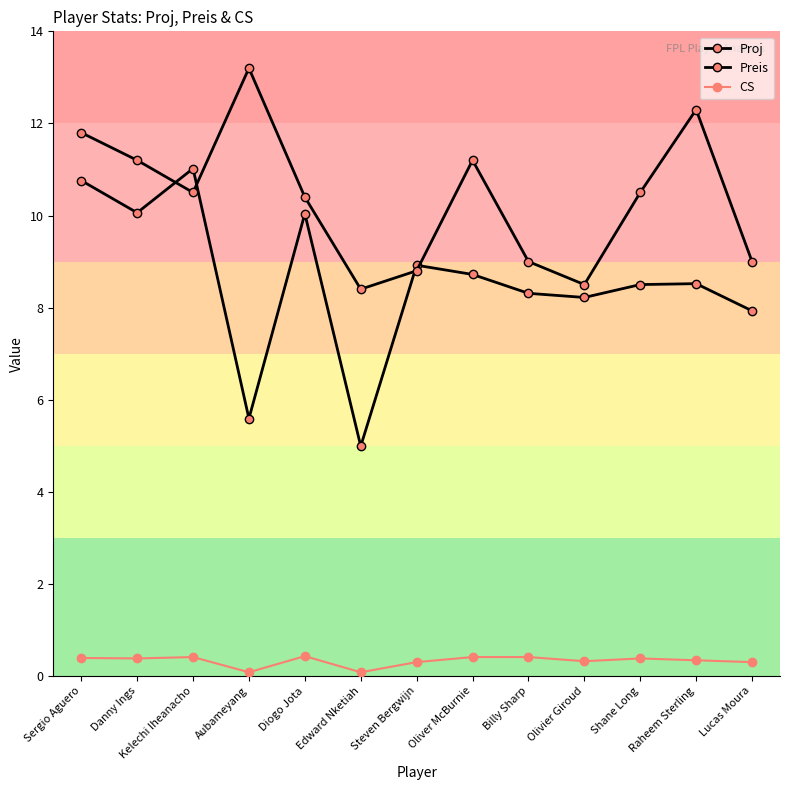

Reading left to right, list all the values displayed in this chart.

Proj: Sergio Aguero=10.8	Danny Ings=10.1	Kelechi Iheanacho=11.0	Aubameyang=5.6	Diogo Jota=10.0	Edward Nketiah=5.0	Steven Bergwijn=8.9	Oliver McBurnie=8.7	Billy Sharp=8.3	Olivier Giroud=8.2	Shane Long=8.5	Raheem Sterling=8.5	Lucas Moura=7.9
Preis: Sergio Aguero=11.8	Danny Ings=11.2	Kelechi Iheanacho=10.5	Aubameyang=13.2	Diogo Jota=10.4	Edward Nketiah=8.4	Steven Bergwijn=8.8	Oliver McBurnie=11.2	Billy Sharp=9.0	Olivier Giroud=8.5	Shane Long=10.5	Raheem Sterling=12.3	Lucas Moura=9.0
CS: Sergio Aguero=0.4	Danny Ings=0.4	Kelechi Iheanacho=0.4	Aubameyang=0.1	Diogo Jota=0.4	Edward Nketiah=0.1	Steven Bergwijn=0.3	Oliver McBurnie=0.4	Billy Sharp=0.4	Olivier Giroud=0.3	Shane Long=0.4	Raheem Sterling=0.3	Lucas Moura=0.3